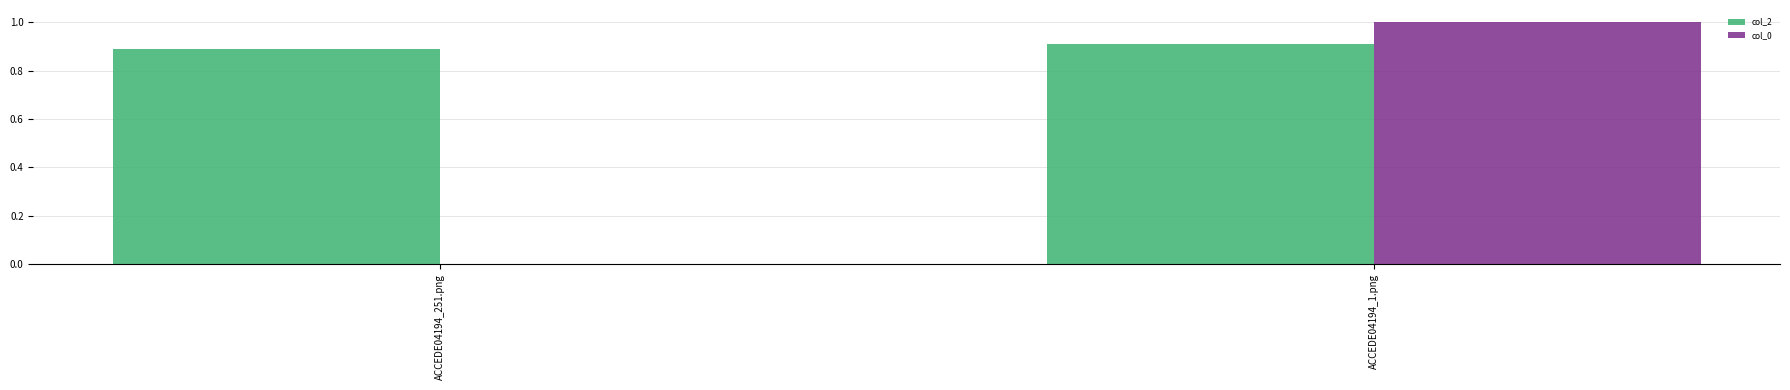

The value of col_2 at ACCEDE04194_1.png is 0.3. True or false?

False